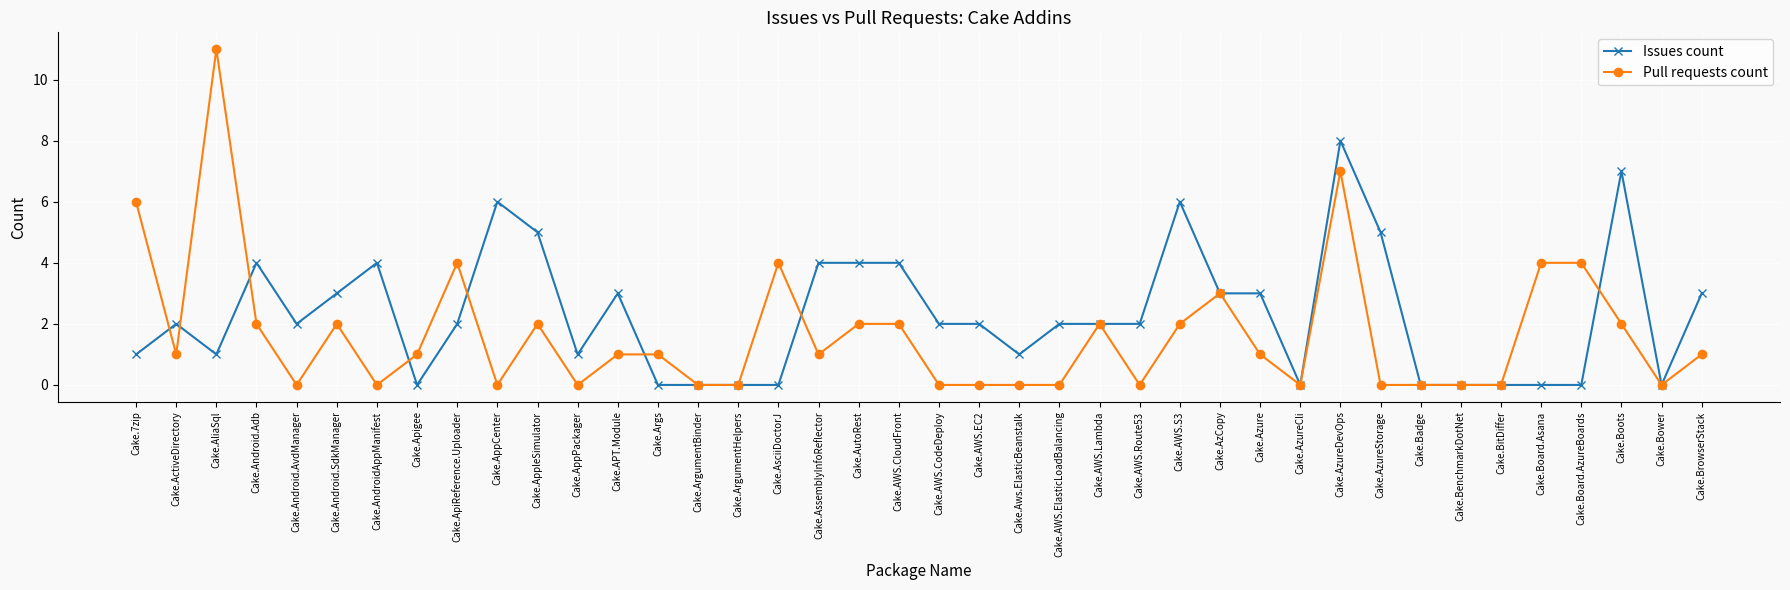

What is the maximum value for Pull requests count?

11